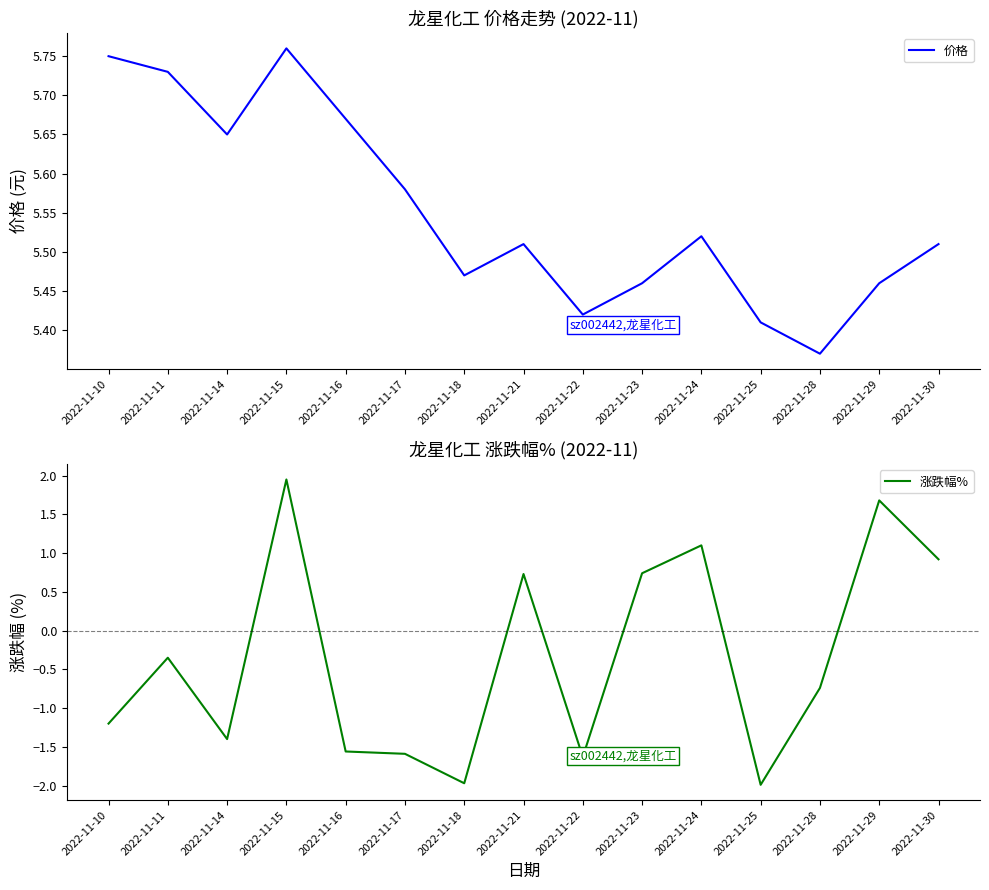

What are all the series names shown in the legend?

价格, 涨跌幅%